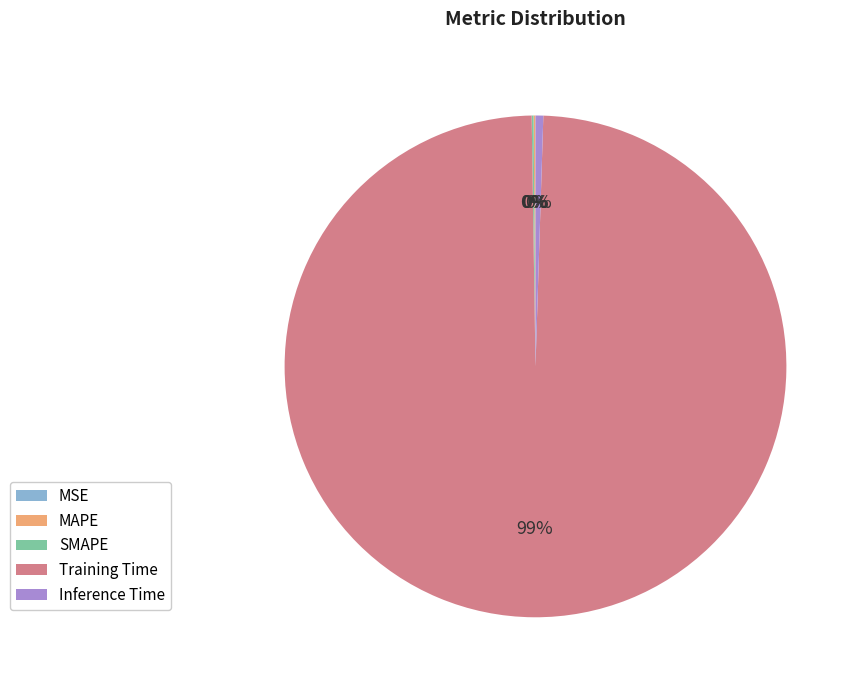

Which category has the biggest portion of the pie?

Training Time